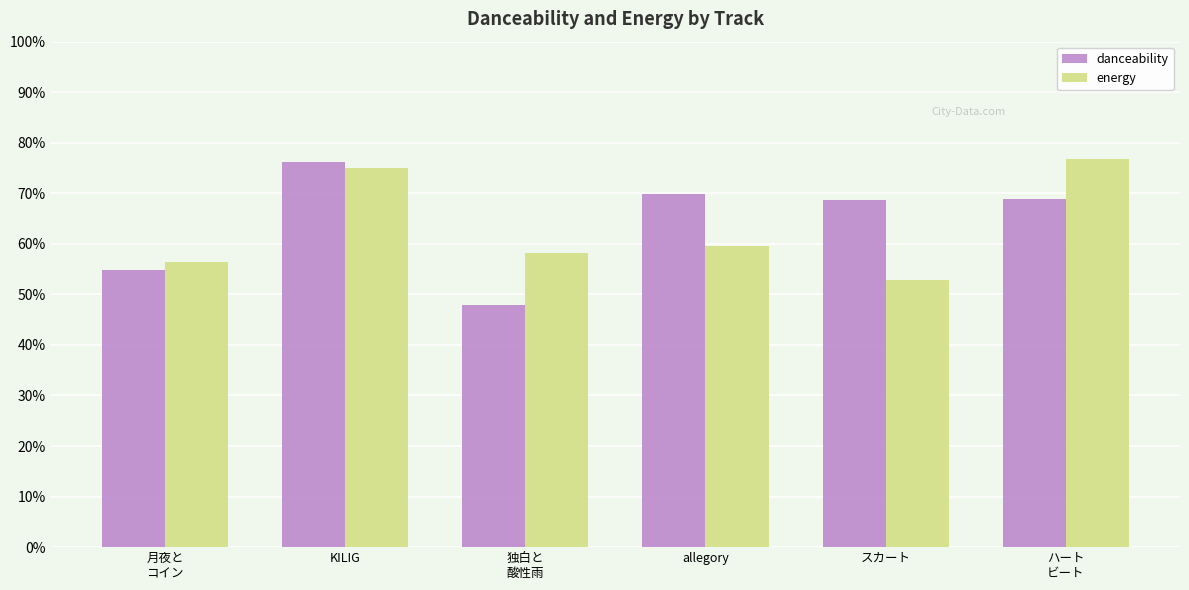

Is the value of energy at 独白と
酸性雨 greater than the value of danceability at スカート?

No